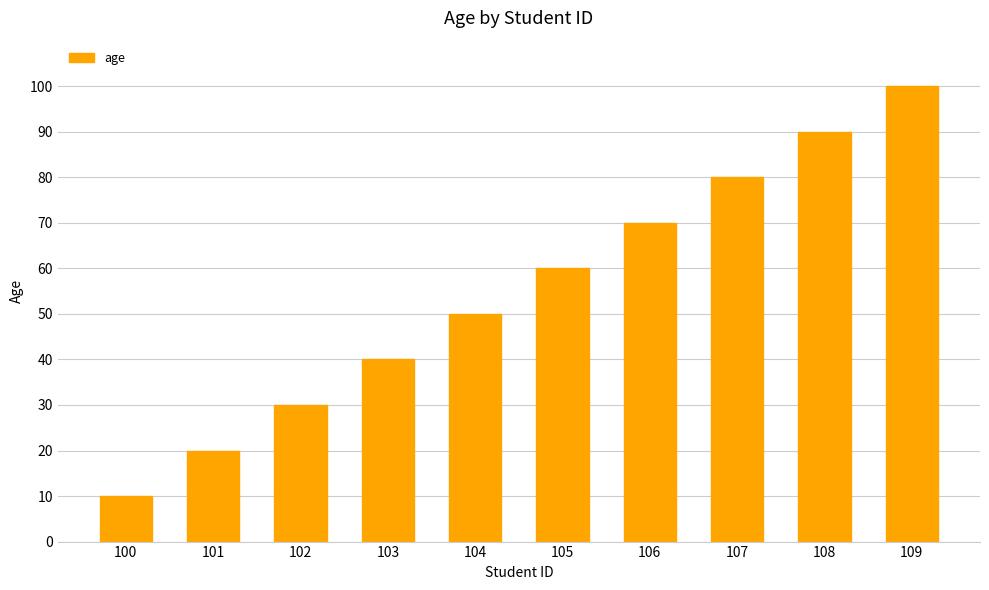

What is the sum of all values?

550